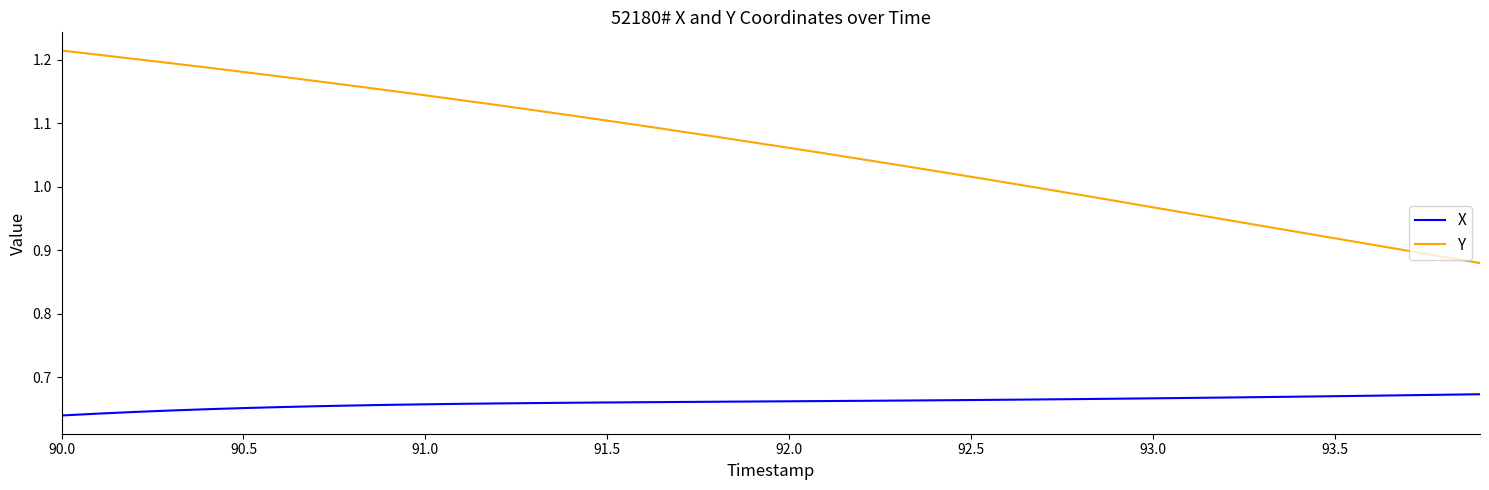

True or false: Y and X intersect in this chart.

False